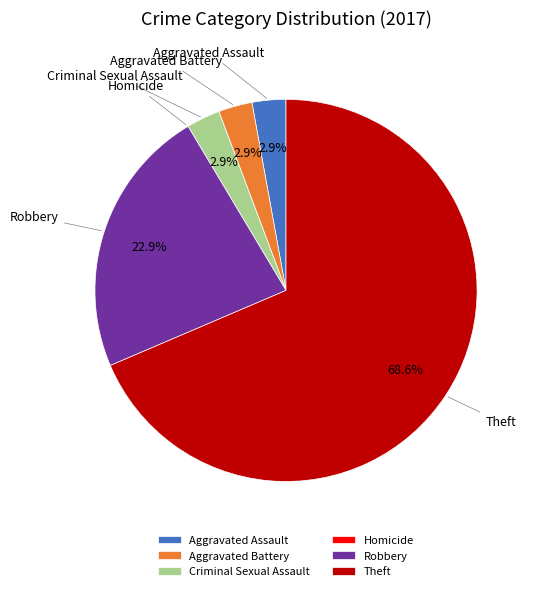

Combined, do Aggravated Battery and Criminal Sexual Assault account for over 50%?

No